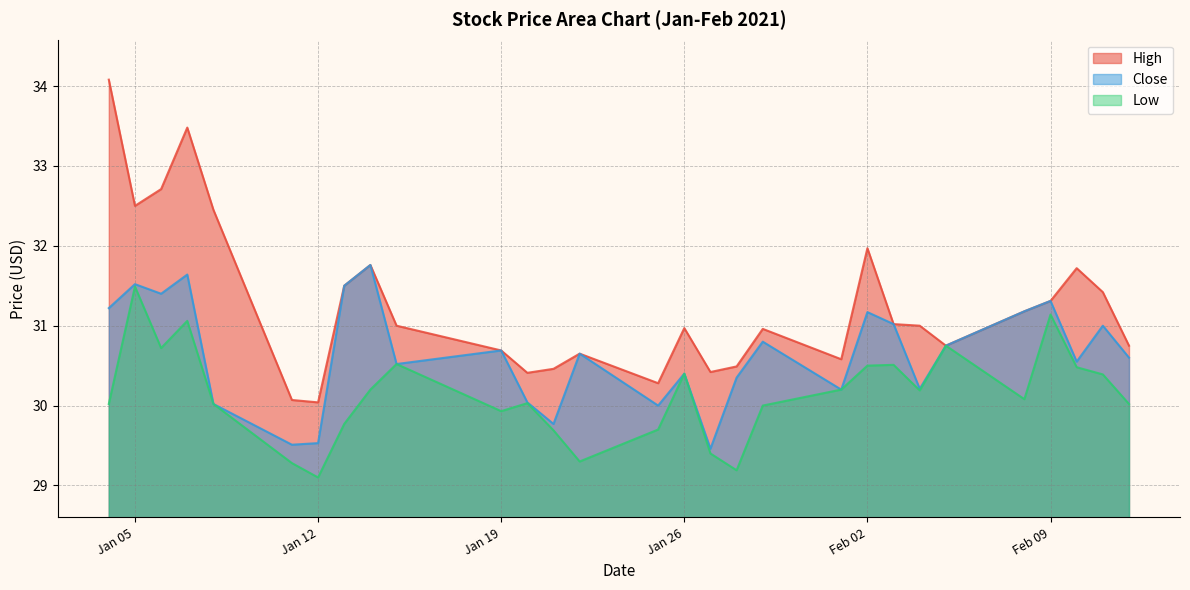

What is the label of the 17th point from the right?

2021-01-21